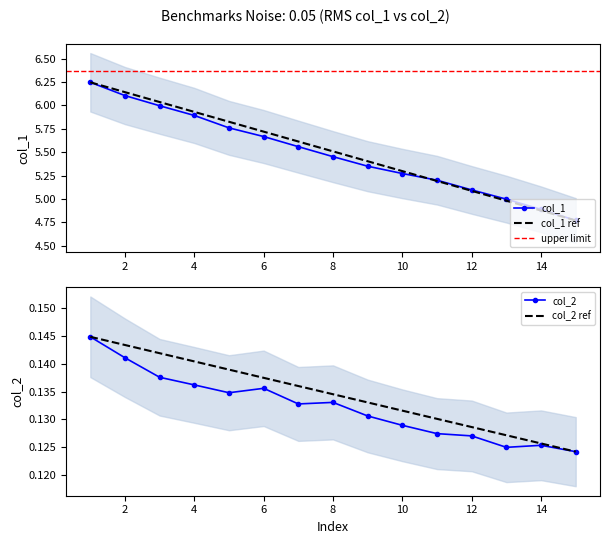

Reading left to right, what are all the values shown in this chart?

col_1: 6.2	6.1	6.0	5.9	5.8	5.7	5.6	5.5	5.3	5.3	5.2	5.1	5.0	4.9	4.8
col_2: 0.1	0.1	0.1	0.1	0.1	0.1	0.1	0.1	0.1	0.1	0.1	0.1	0.1	0.1	0.1